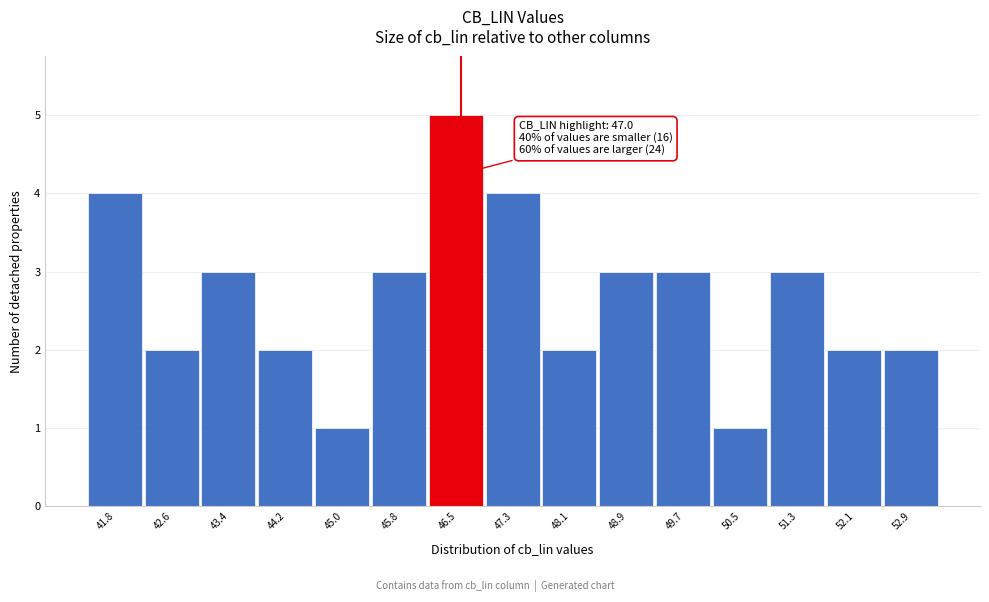

Reading right to left, transcribe all the data shown in this chart.

2	2	3	1	3	3	2	4	5	3	1	2	3	2	4